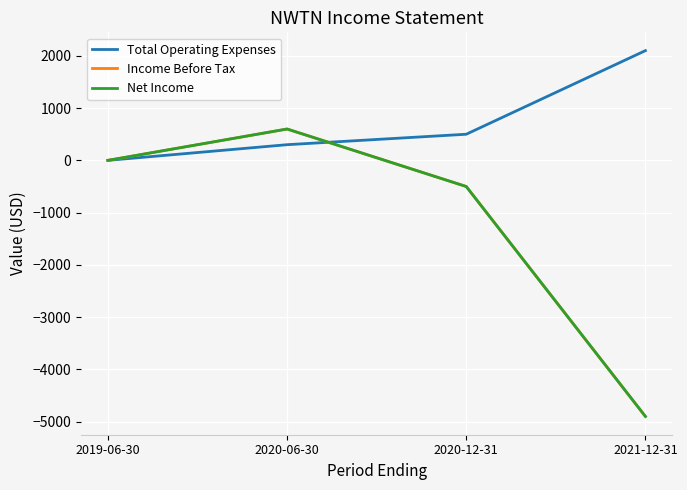

What is the greatest value displayed?

2100